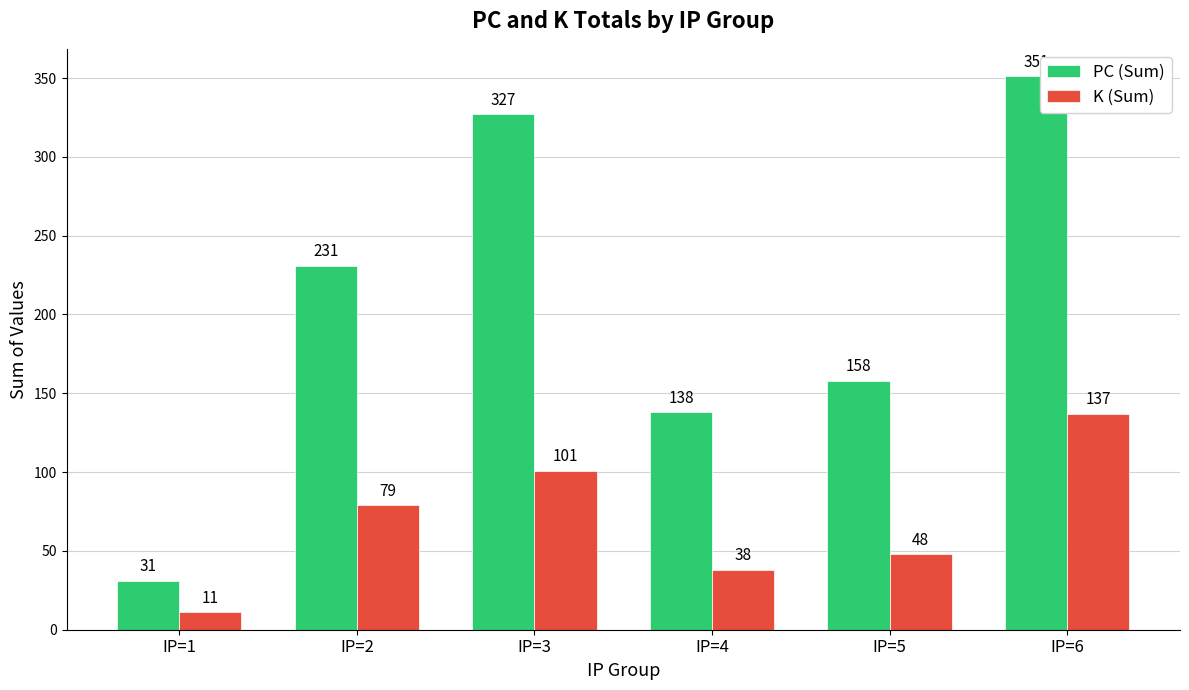

What is the maximum value for K (Sum)?

137